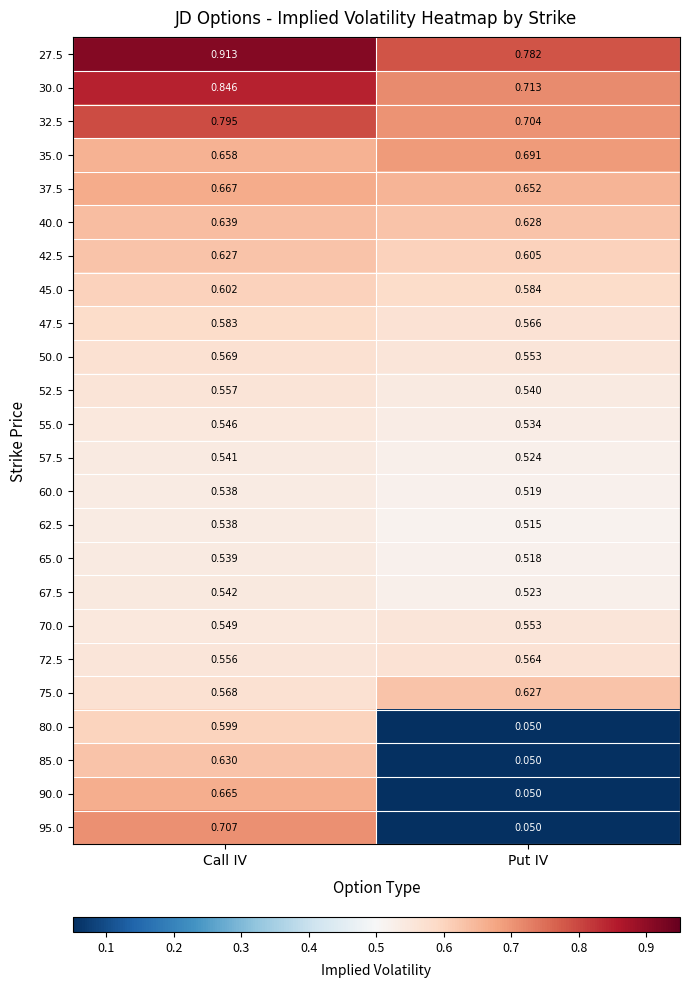

Rank the categories by 60.0 value from highest to lowest.

Call IV, Put IV